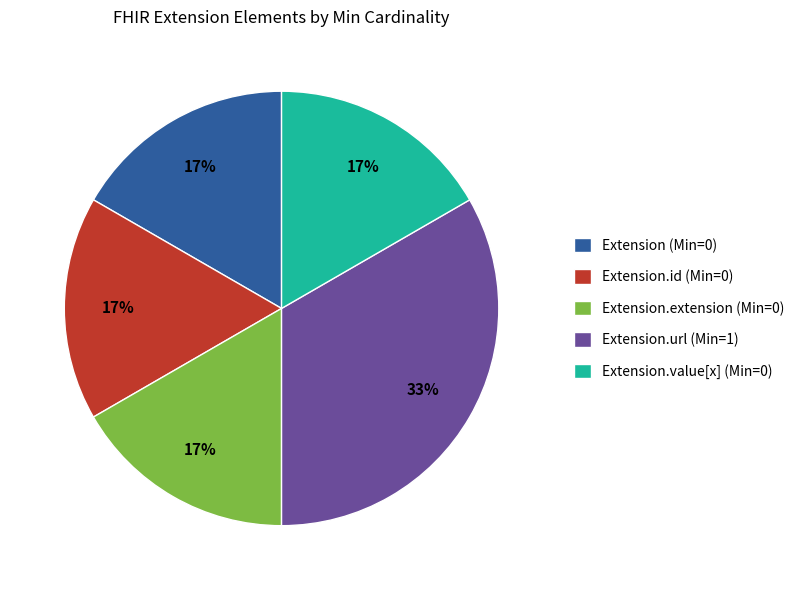

Is it true that Extension.url (Min=1) is 27% of the pie?

False